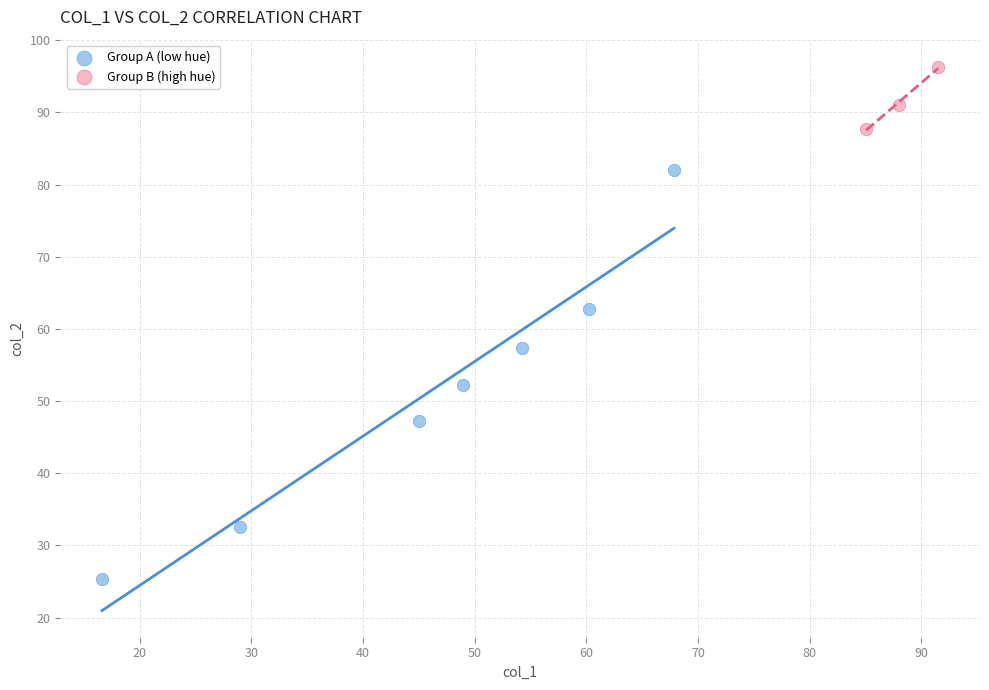

Which series reaches the minimum Y coordinate?

Group A (low hue)